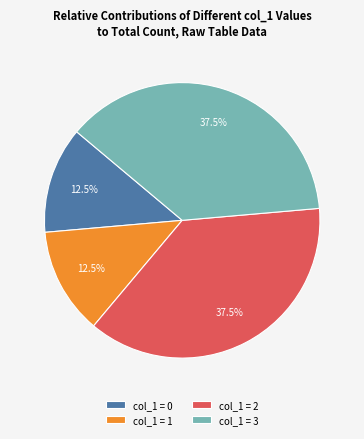

What percentage do col_1 = 0 and col_1 = 2 together represent?

50.0%